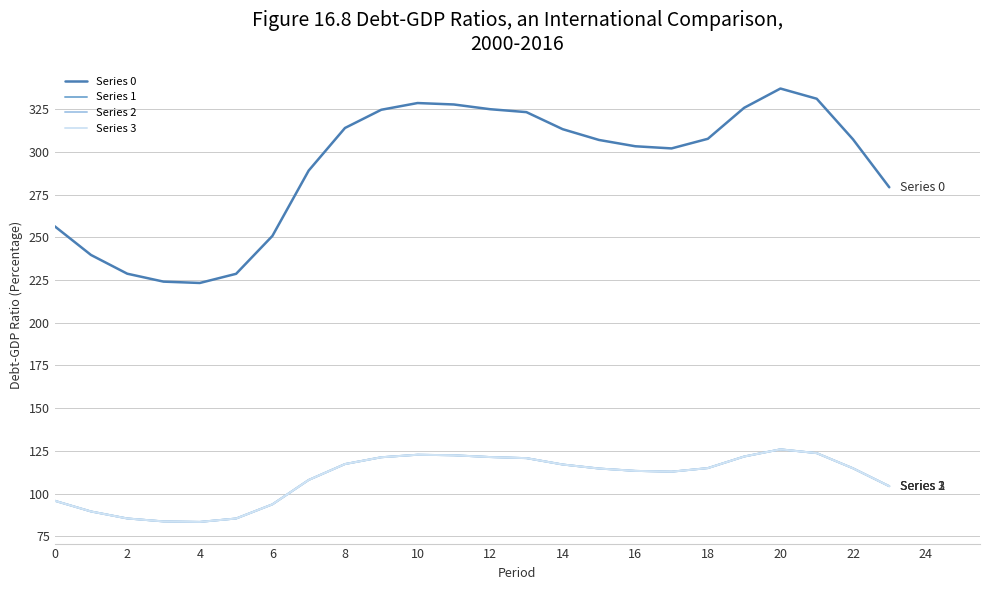

What is the sum of all Series 2 values?

2613.0